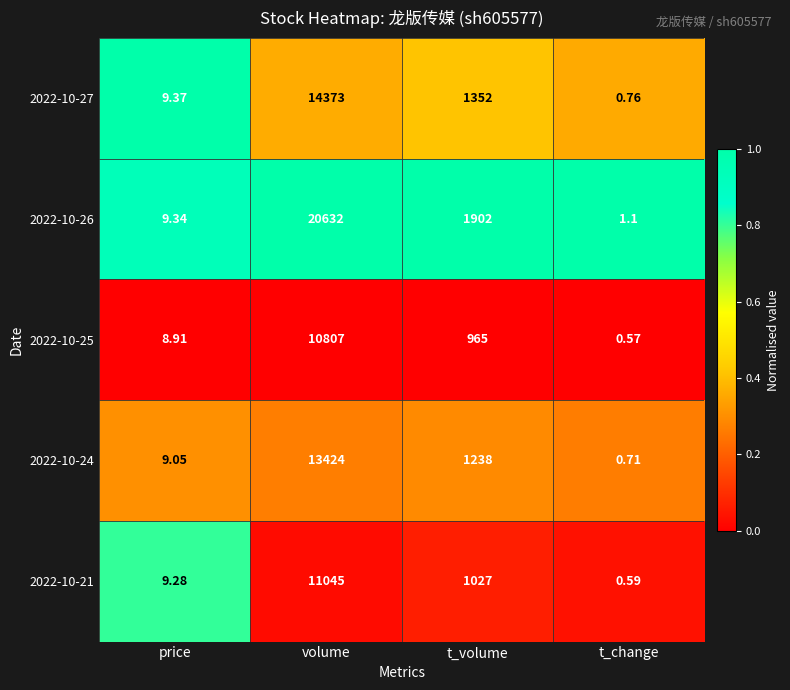

Where is 2022-10-27 nearest to the value 7186?

t_volume